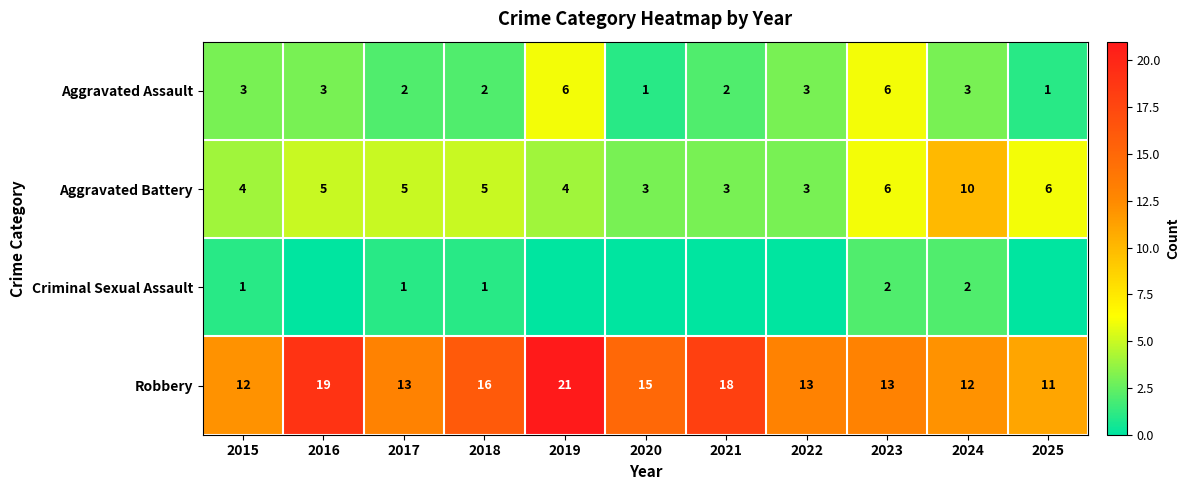

What is the highest value of the Criminal Sexual Assault series?

2